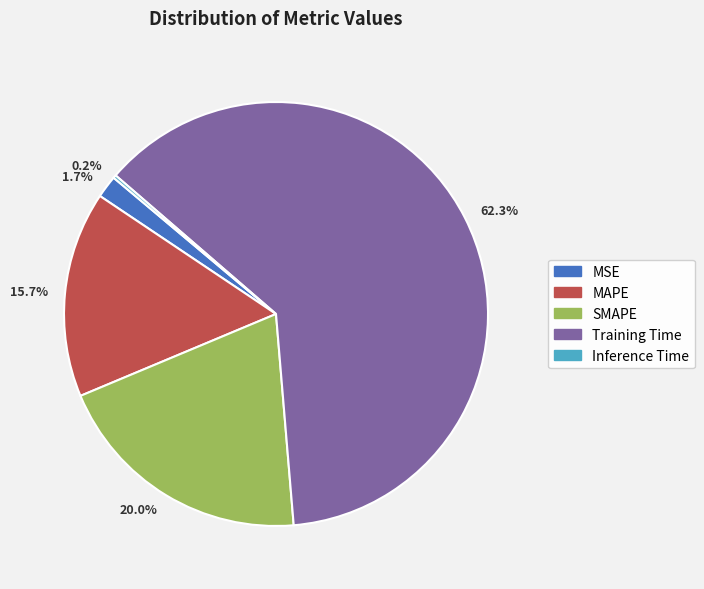

Which has a higher value, 15.7% or 62.3%?

62.3%